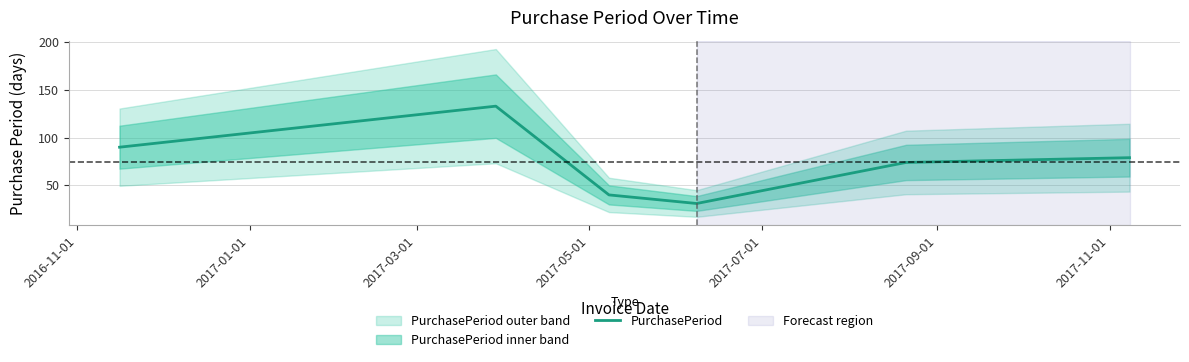

What is the maximum value shown in the chart?

133